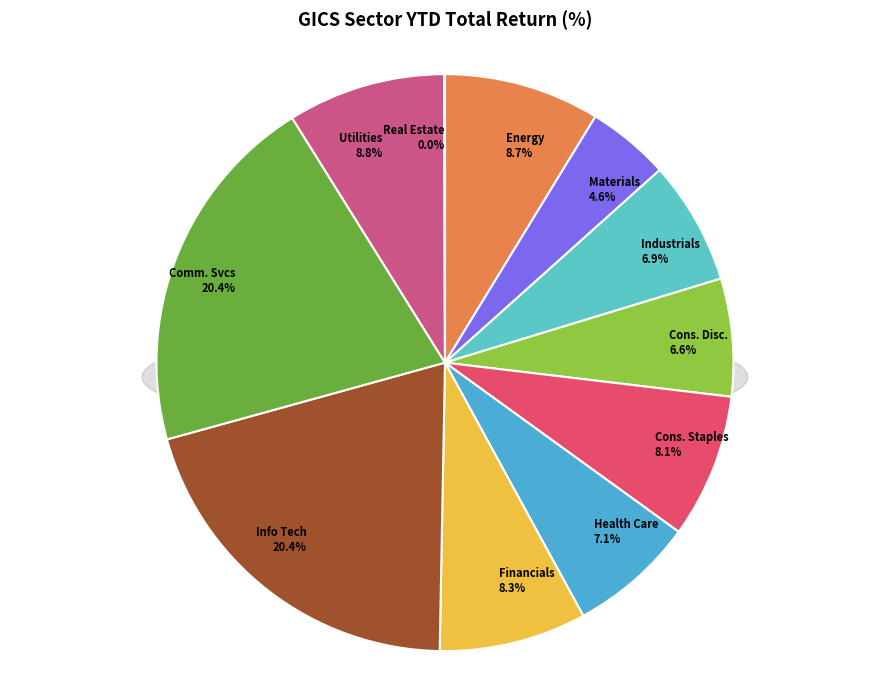

The 20 Industrials slice represents 19% of the pie. True or false?

False